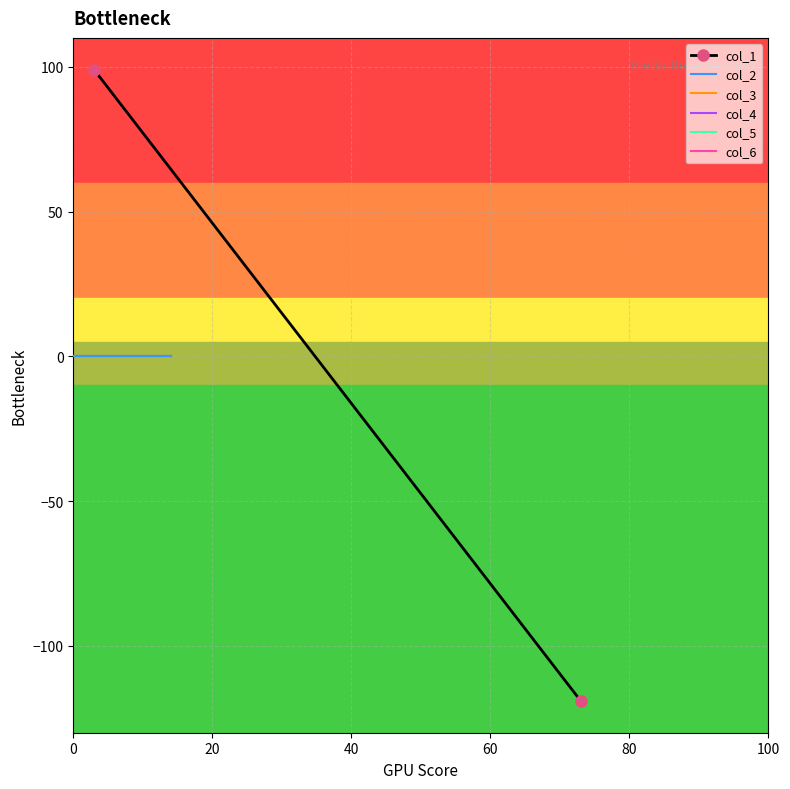

True or false: col_4 has more than 2 interior local peaks.

False